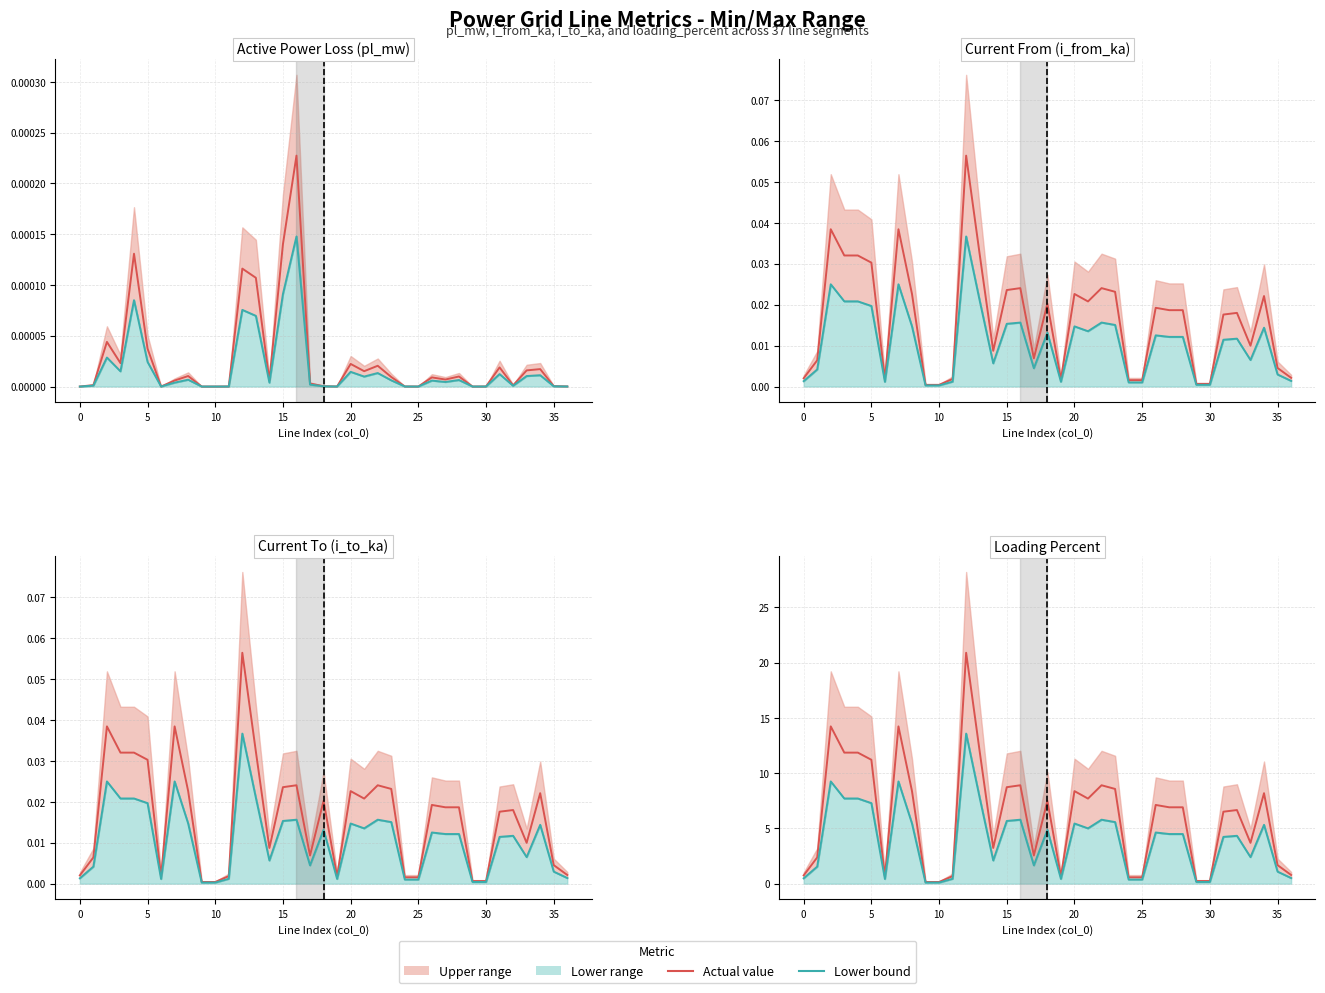

Reading left to right, transcribe all the data shown in this chart.

pl_mw: 0.0	0.0	0.0	0.0	0.0	0.0	0.0	0.0	0.0	0.0	0.0	0.0	0.0	0.0	0.0	0.0	0.0	0.0	0.0	0.0	0.0	0.0	0.0	0.0	0.0	0.0	0.0	0.0	0.0	0.0	0.0	0.0	0.0	0.0	0.0	0.0	0.0
i_from_ka: 0.0	0.0	0.0	0.0	0.0	0.0	0.0	0.0	0.0	0.0	0.0	0.0	0.1	0.0	0.0	0.0	0.0	0.0	0.0	0.0	0.0	0.0	0.0	0.0	0.0	0.0	0.0	0.0	0.0	0.0	0.0	0.0	0.0	0.0	0.0	0.0	0.0
i_to_ka: 0.0	0.0	0.0	0.0	0.0	0.0	0.0	0.0	0.0	0.0	0.0	0.0	0.1	0.0	0.0	0.0	0.0	0.0	0.0	0.0	0.0	0.0	0.0	0.0	0.0	0.0	0.0	0.0	0.0	0.0	0.0	0.0	0.0	0.0	0.0	0.0	0.0
loading_percent: 0.7	2.4	14.2	11.9	11.9	11.2	0.6	14.2	8.4	0.2	0.2	0.7	20.9	12.0	3.2	8.7	8.9	2.5	7.5	0.7	8.4	7.7	8.9	8.6	0.6	0.6	7.1	6.9	6.9	0.2	0.2	6.5	6.7	3.7	8.2	1.7	0.8